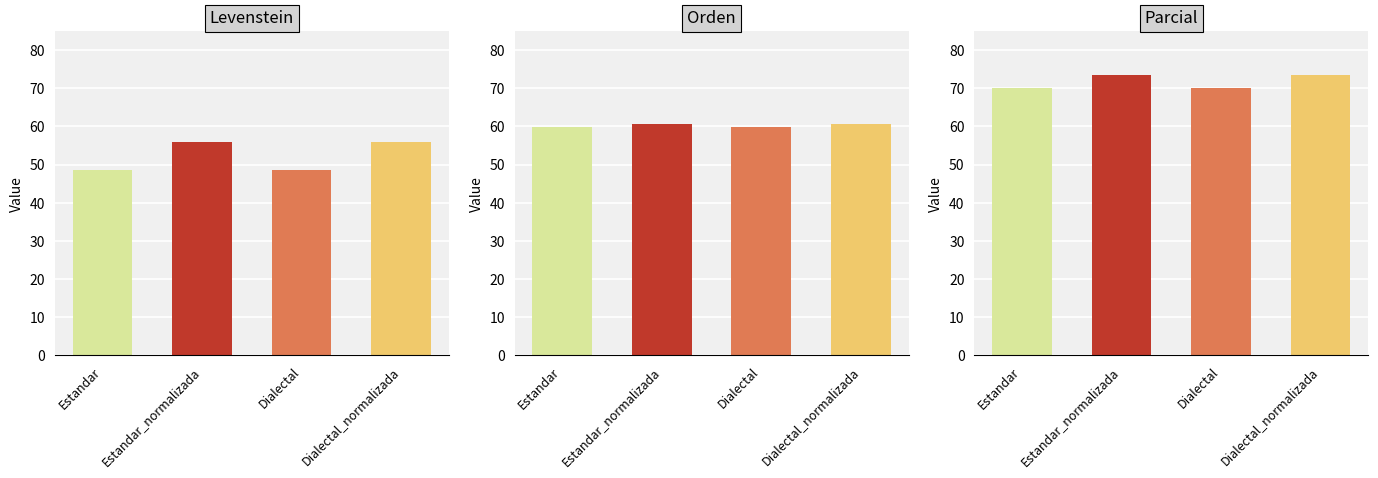

What is the maximum value shown in the chart?

73.5